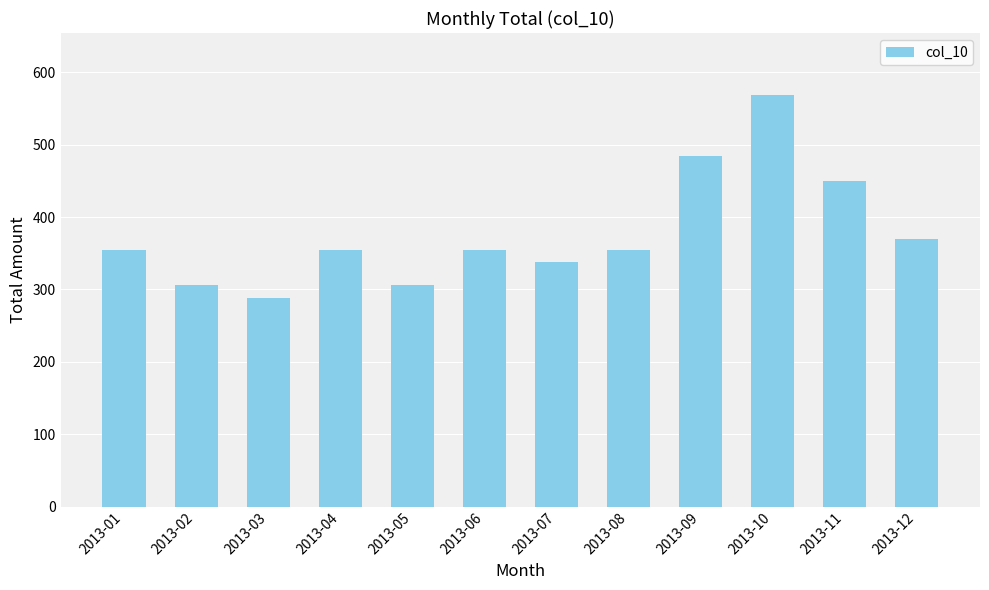

Which category has the highest value across all series?

2013-10